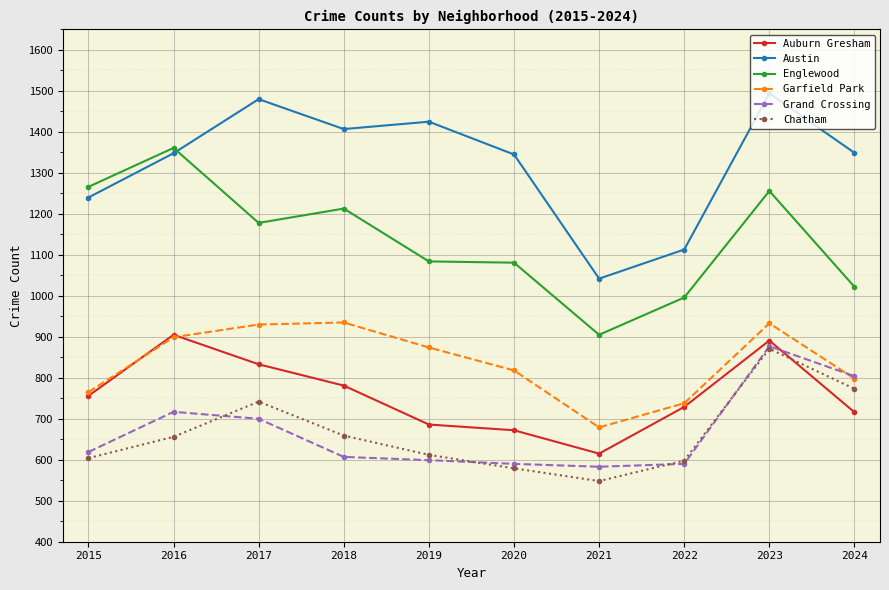

True or false: Garfield Park and Austin intersect in this chart.

False